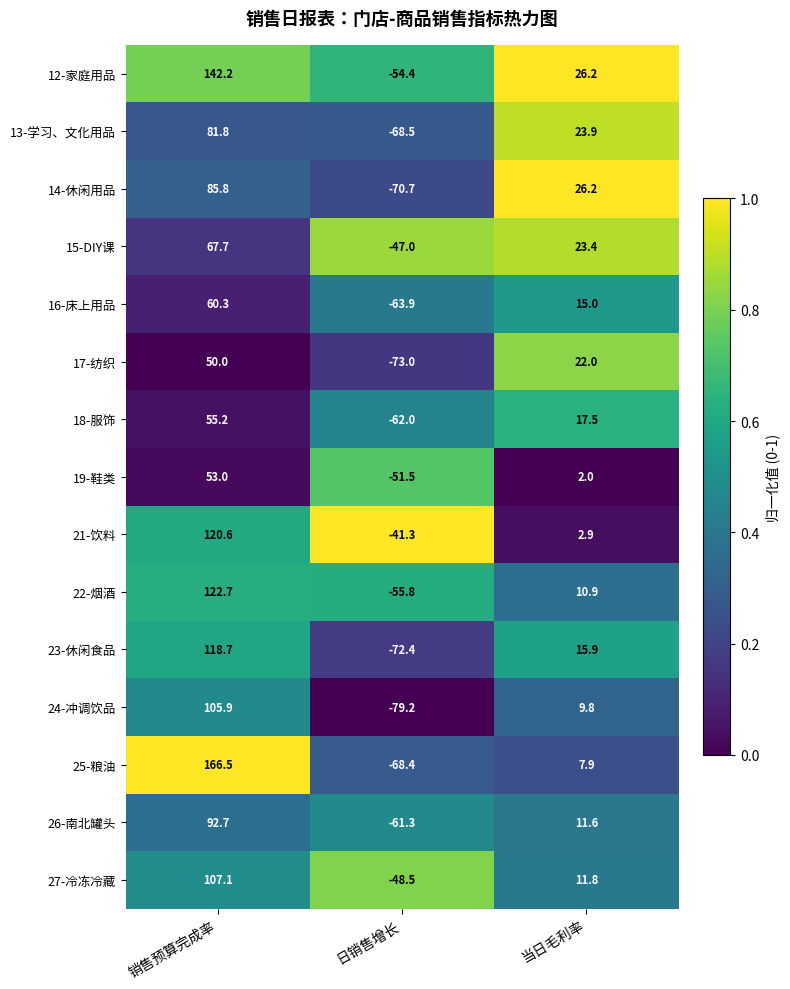

At 日销售增长, list the series in order from smallest to largest.

24-冲调饮品, 17-纺织, 23-休闲食品, 14-休闲用品, 13-学习、文化用品, 25-粮油, 16-床上用品, 18-服饰, 26-南北罐头, 22-烟酒, 12-家庭用品, 19-鞋类, 27-冷冻冷藏, 15-DIY课, 21-饮料